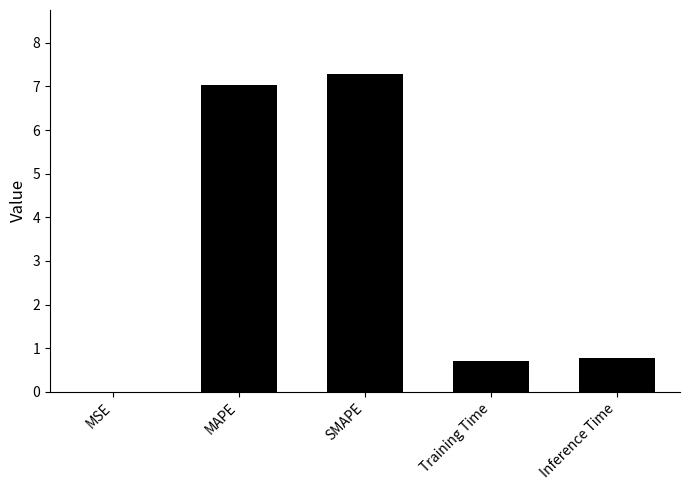

Read the value at Training Time.

0.7